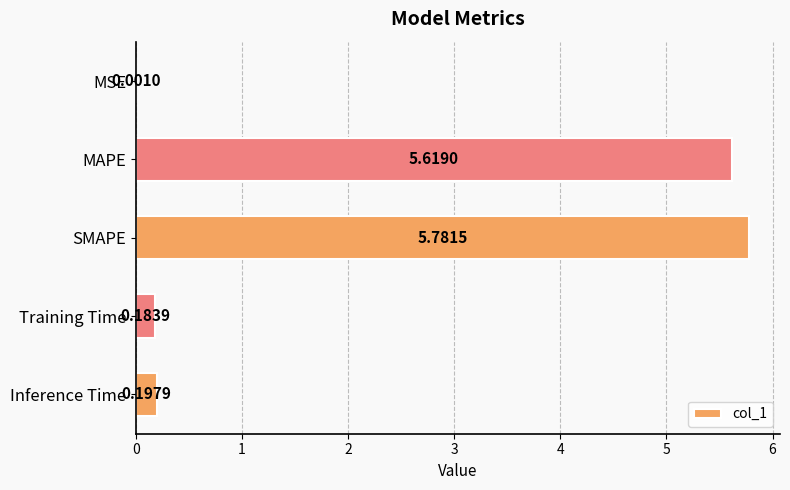

What is the sum of all values?

11.8